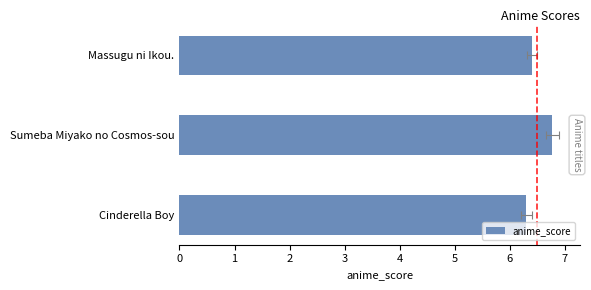

What is the maximum value shown in the chart?

6.8